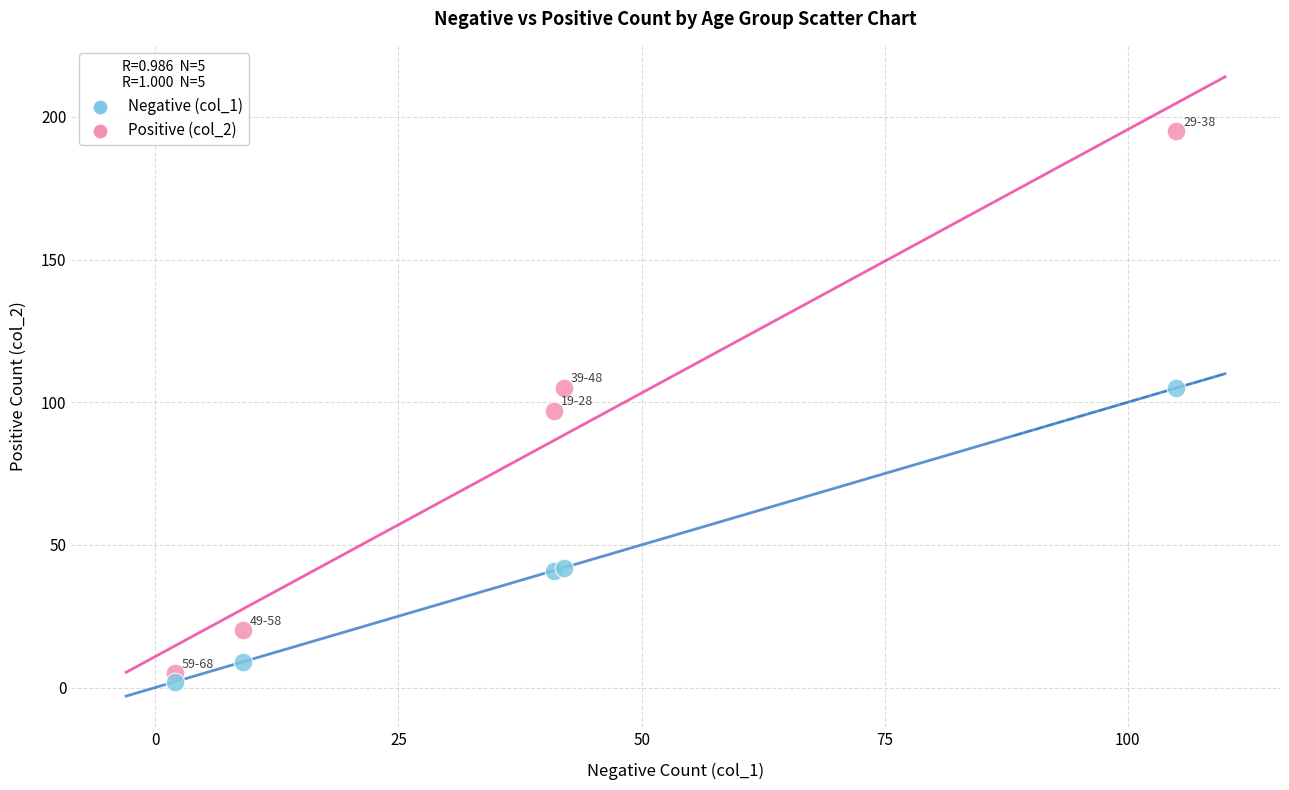

Which series reaches the maximum Y coordinate?

Positive (col_2)